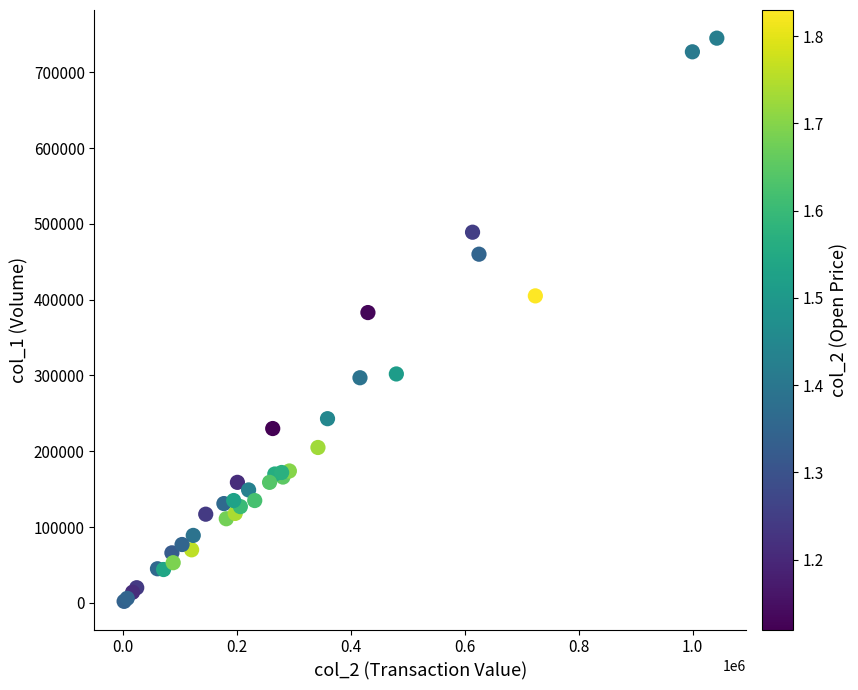

What Y value in the scatter plot is closest to 373500?

383000